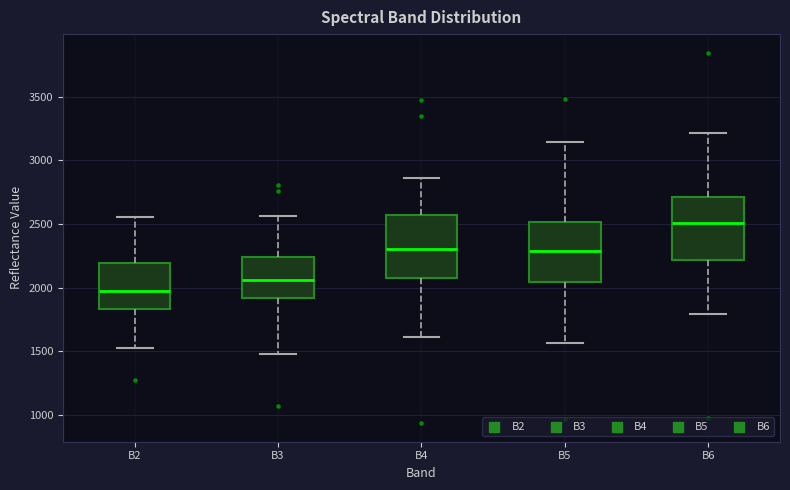

Reading left to right, read every box against the y-axis: the position of its median line, the range the box covers, and the ends of its whiskers. The values are not printed on the chart, so give them approximately, as read against the axis.

B2: median 1950, box 1850 to 2200, whiskers 1550 to 2550
B3: median 2050, box 1900 to 2250, whiskers 1500 to 2550
B4: median 2300, box 2050 to 2550, whiskers 1600 to 2850
B5: median 2300, box 2050 to 2500, whiskers 1550 to 3150
B6: median 2500, box 2200 to 2700, whiskers 1800 to 3200